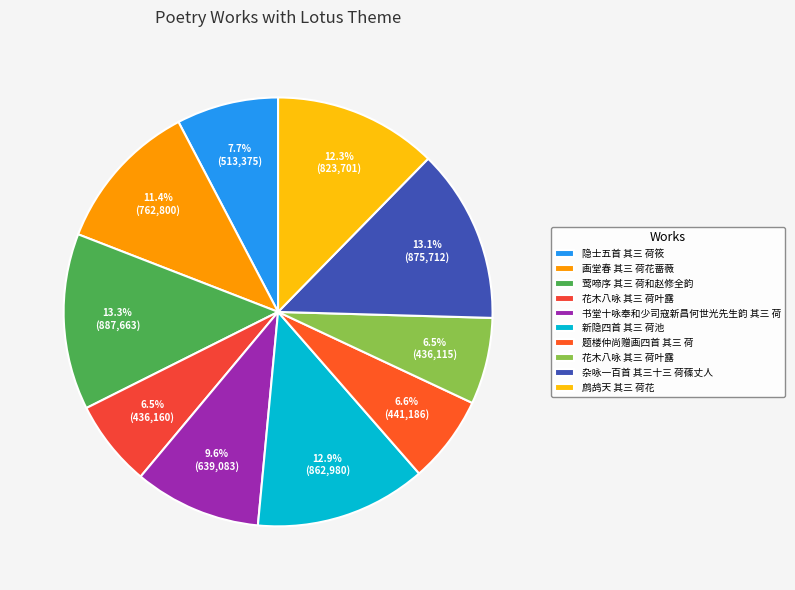

How many slices are in this pie chart?

10